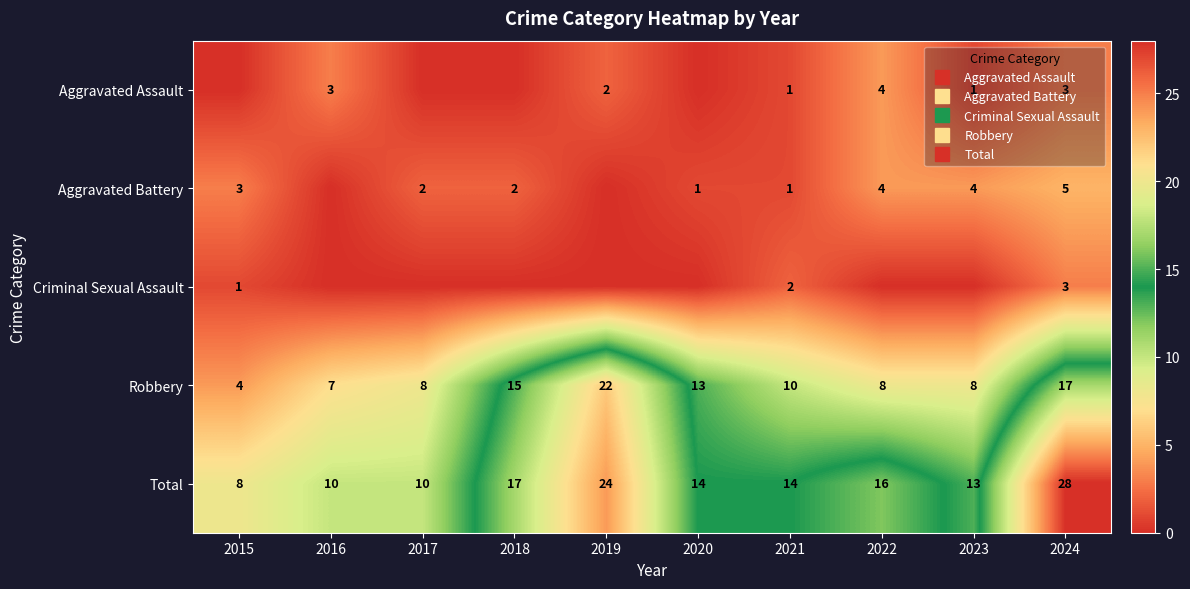

Which series has the largest range (max minus min)?

Total